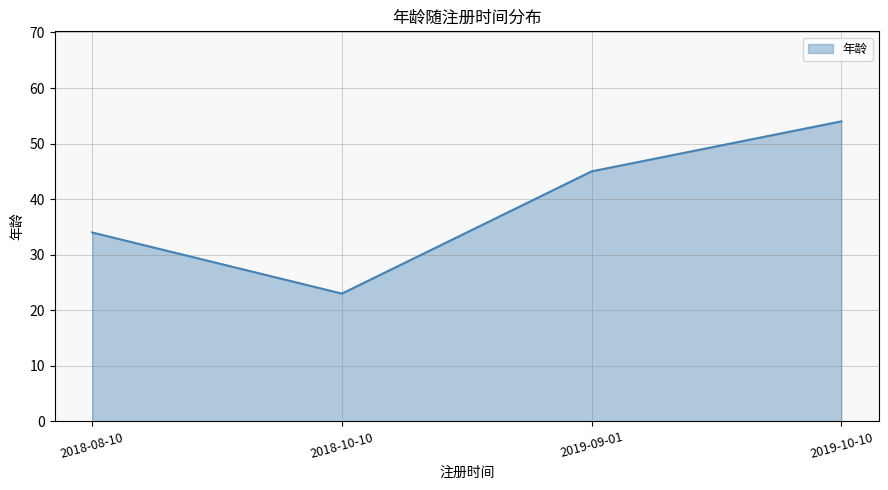

What position from the left is 2018-10-10?

2